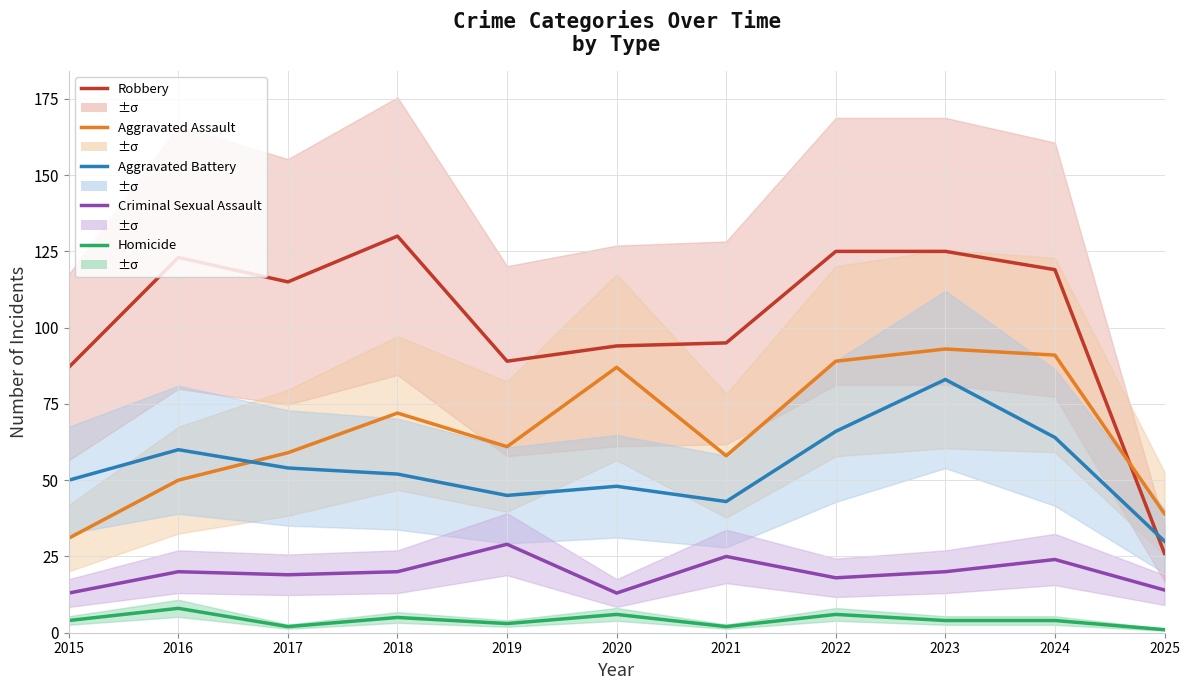

How many interior local peaks does the Aggravated Battery series have?

3